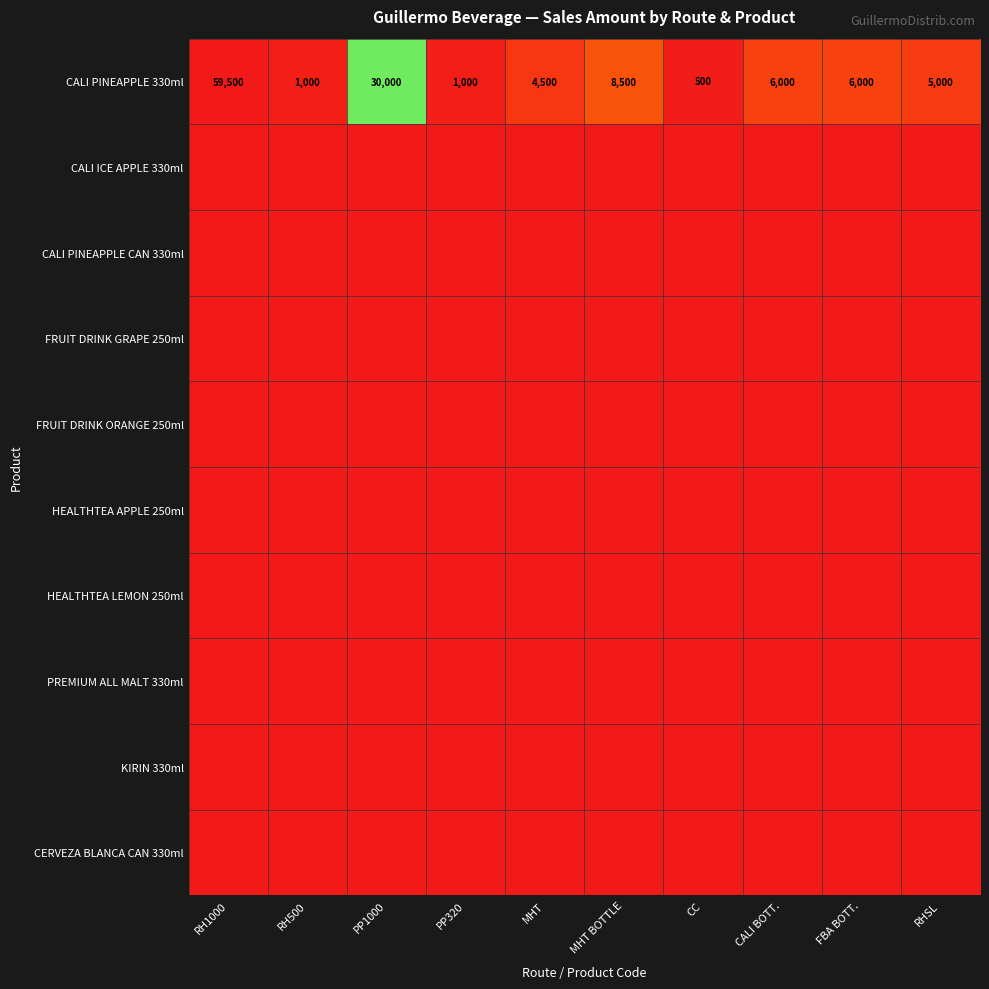

Which category has the highest value across all series?

RH1000